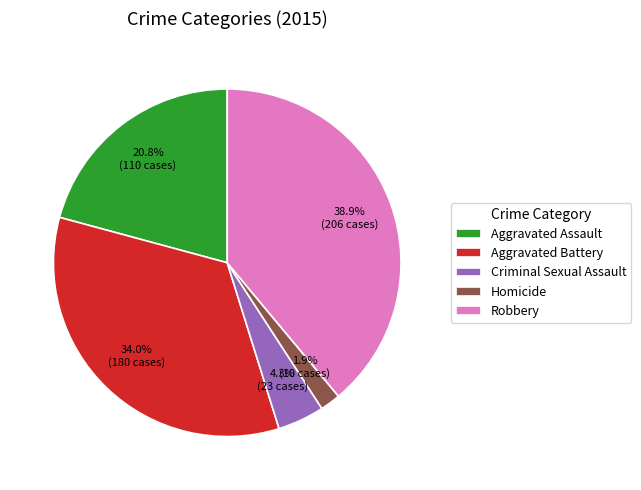

To the nearest percent, what is the difference between the largest and smallest slice percentages?

37%